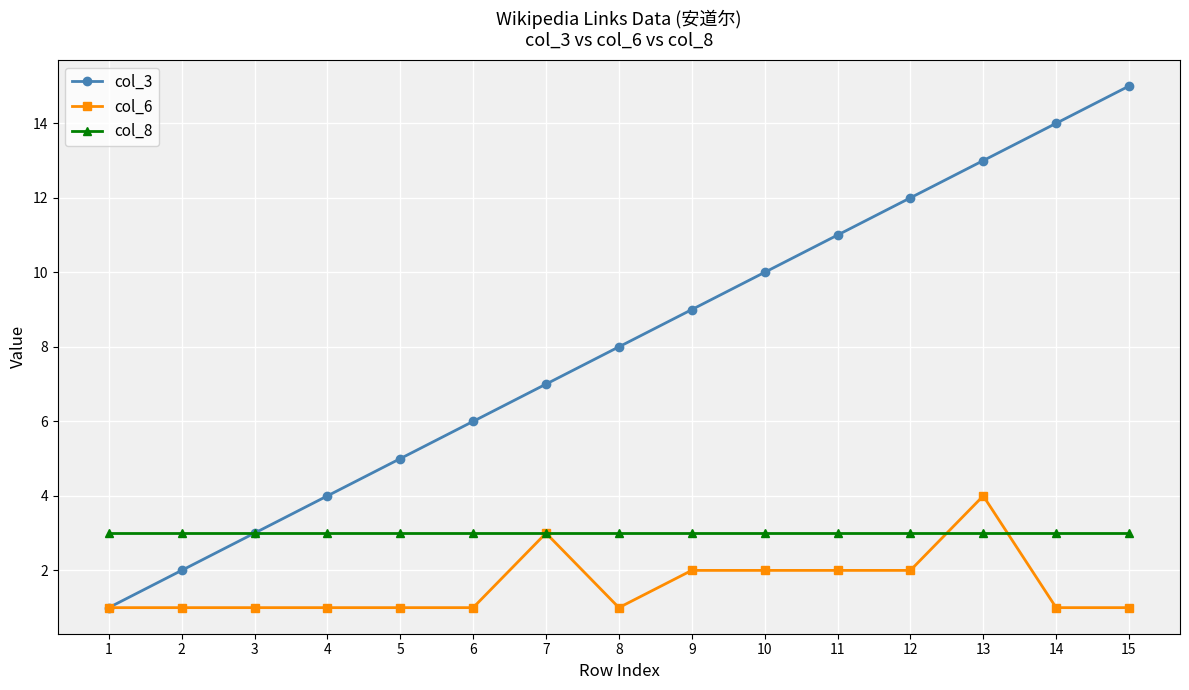

What is the maximum value for col_3?

15